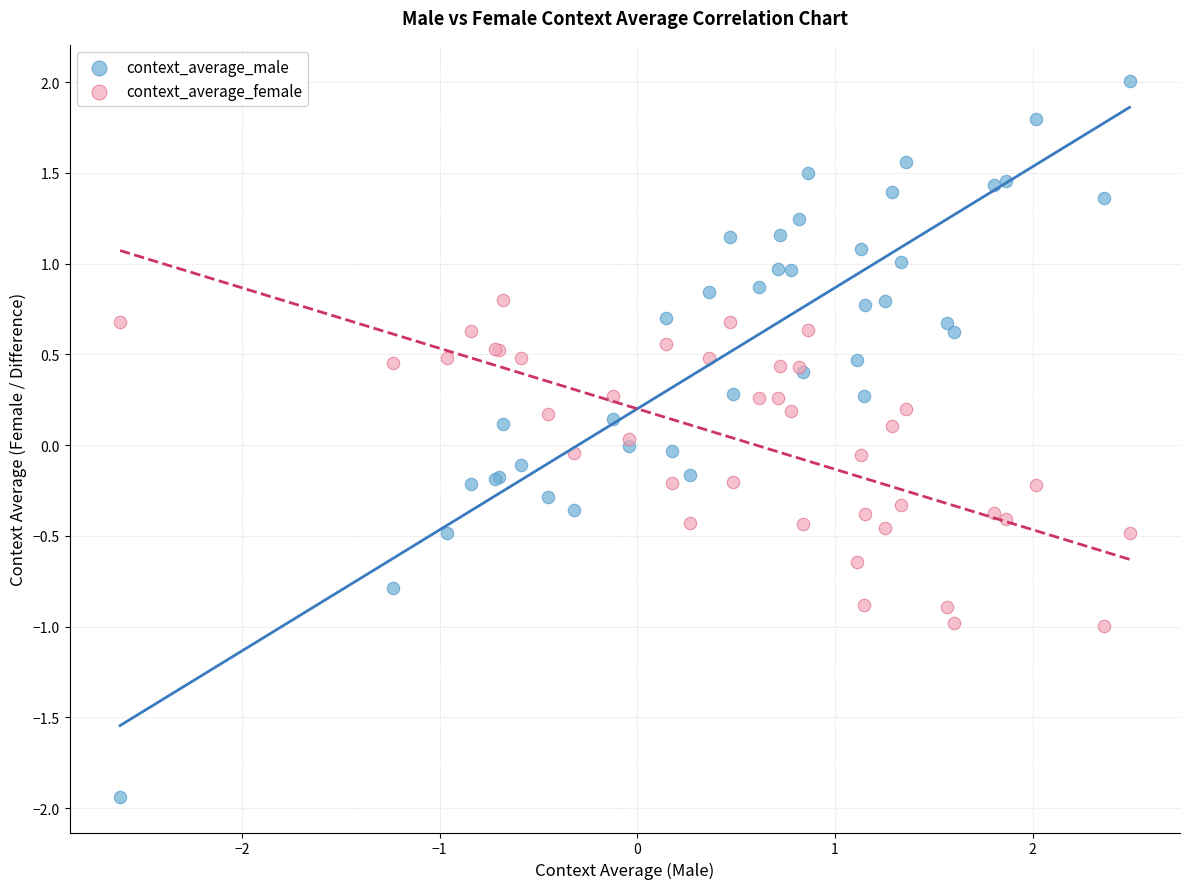

What is the X range (max minus min) for the scatter plot?

5.1